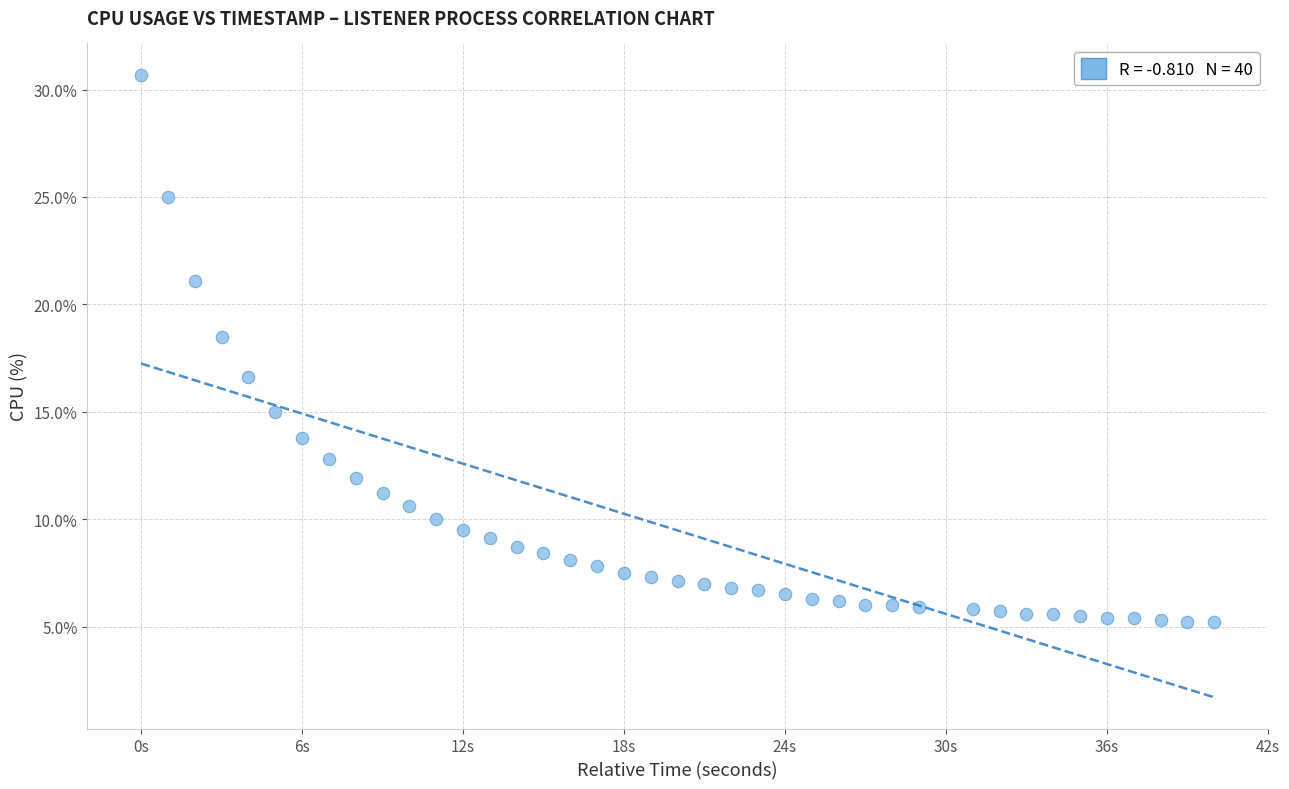

What Y value in the scatter plot is closest to 17?

16.6